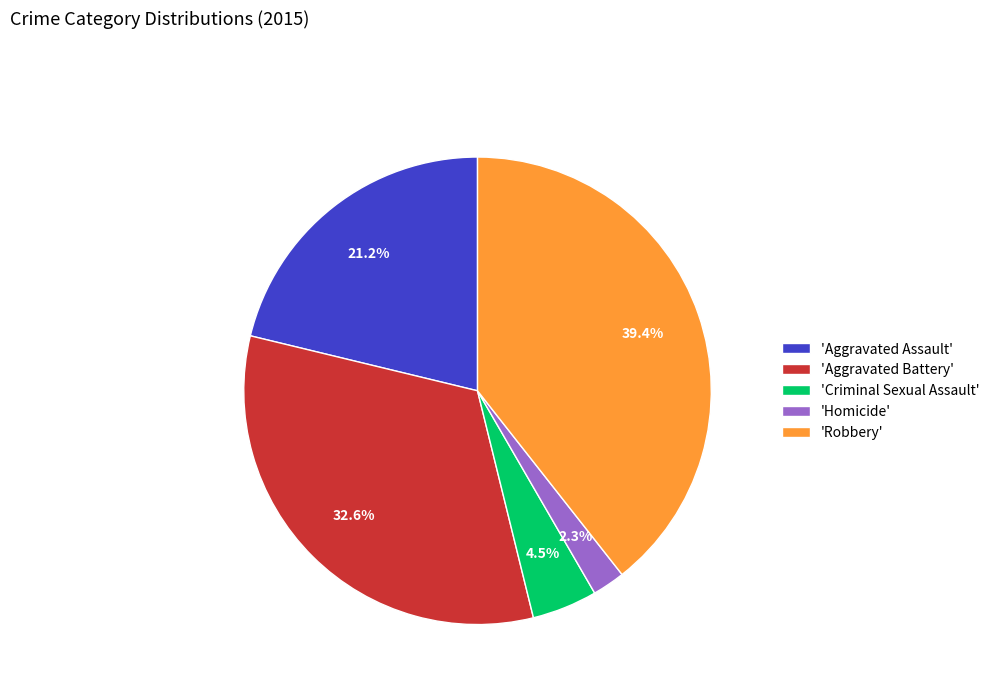

What is the smallest slice in the pie chart?

'Homicide'